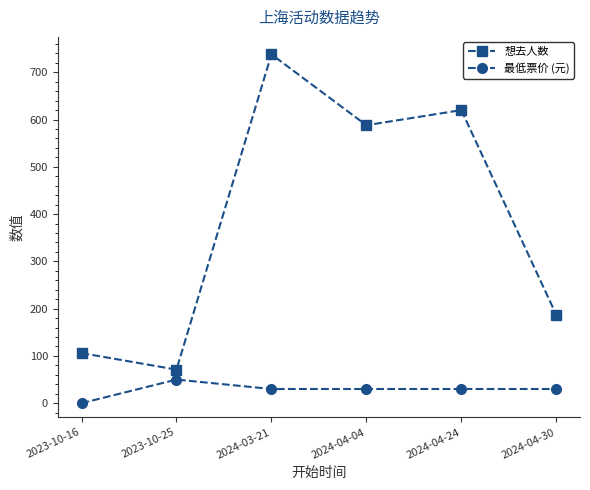

Reading left to right, extract all data points from this chart.

想去人数: 2023-10-16=106.0	2023-10-25=71.0	2024-03-21=738.0	2024-04-04=588.0	2024-04-24=620.0	2024-04-30=187.0
最低票价 (元): 2023-10-16=0.0	2023-10-25=49.9	2024-03-21=30.0	2024-04-04=30.0	2024-04-24=30.0	2024-04-30=30.0